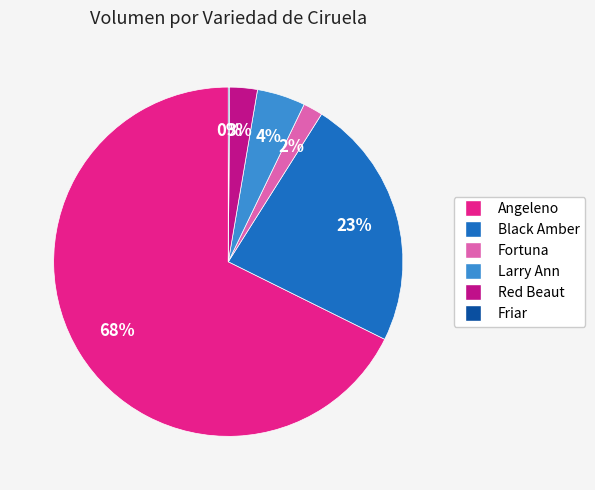

Do Fortuna and Red Beaut together represent more than half of the pie?

No